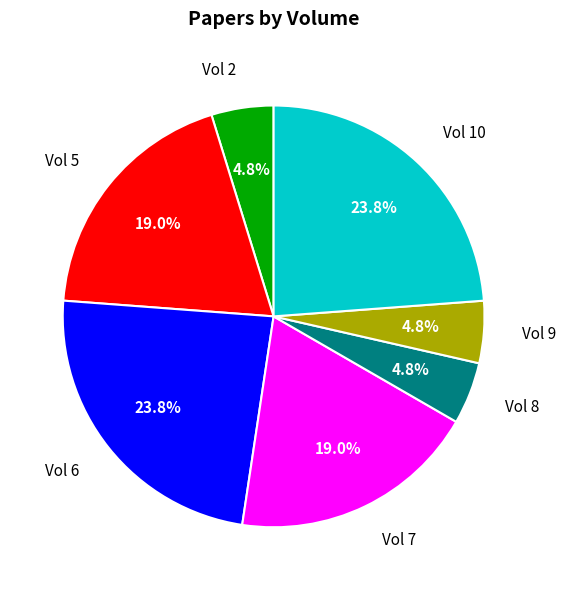

Does any single category account for the majority?

No